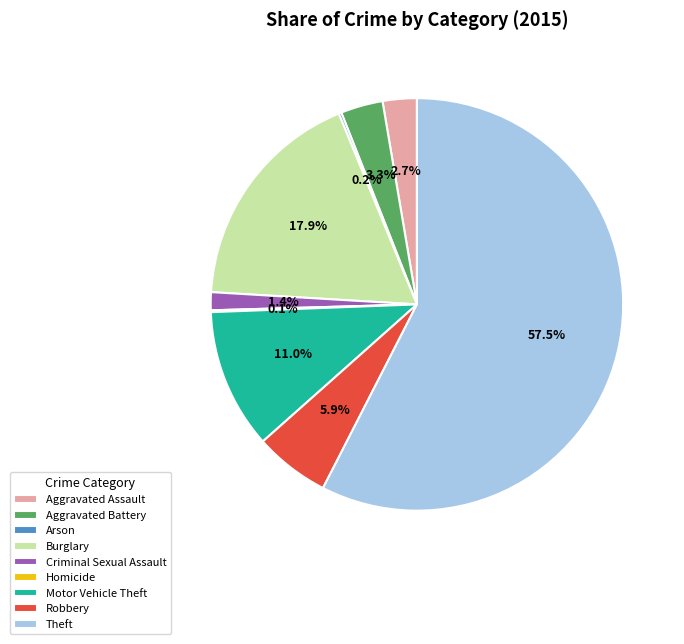

Is there any slice that represents more than half of the pie?

Yes